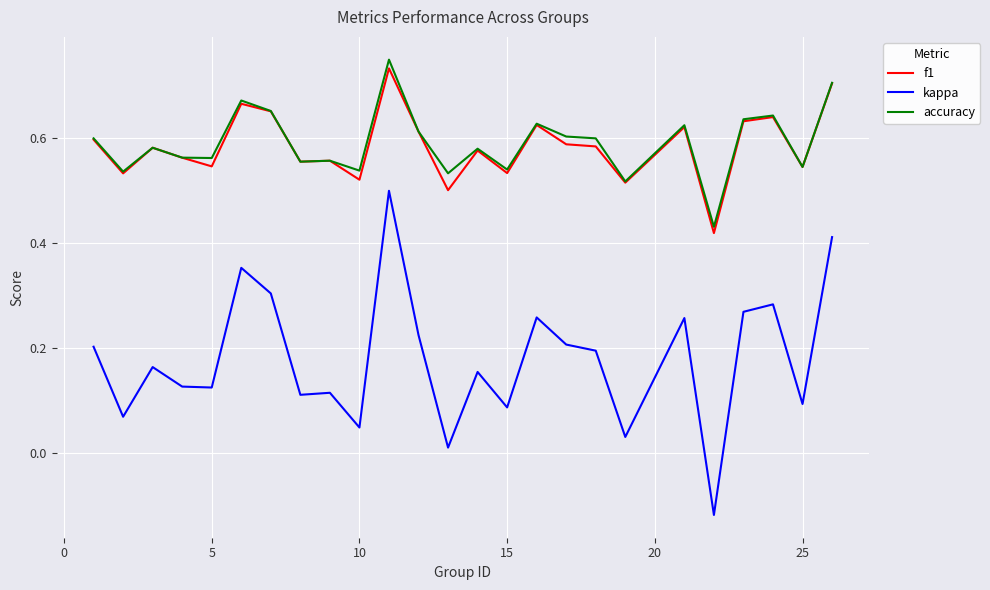

Which series has the widest spread of values?

kappa